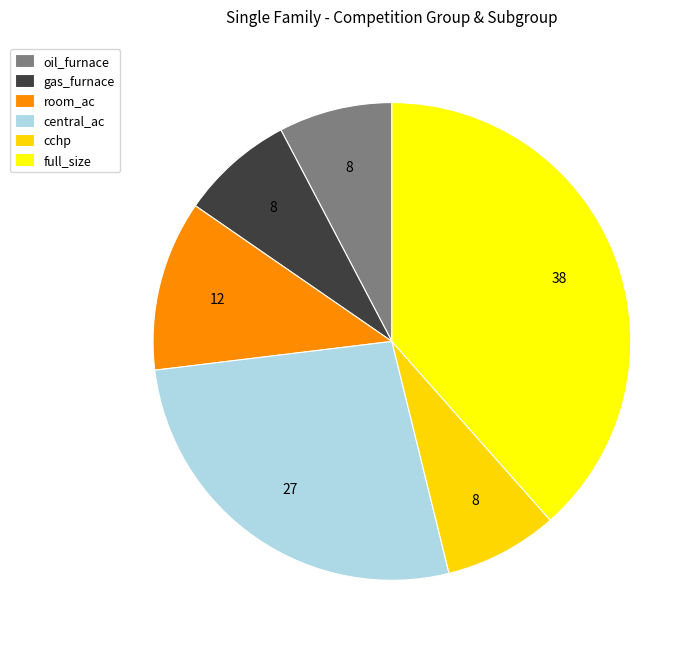

What percentage is the oil_furnace slice, to the nearest percent?

8%